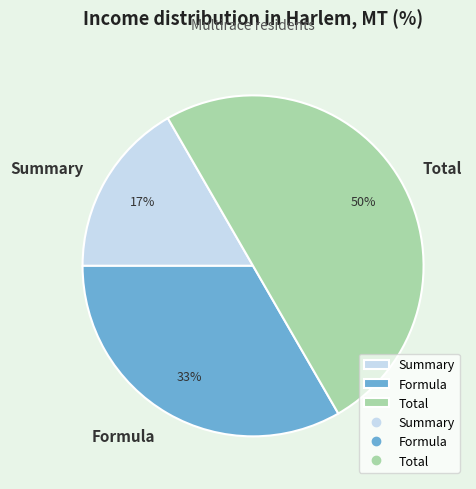

Rank the categories by value from highest to lowest.

Total, Formula, Summary